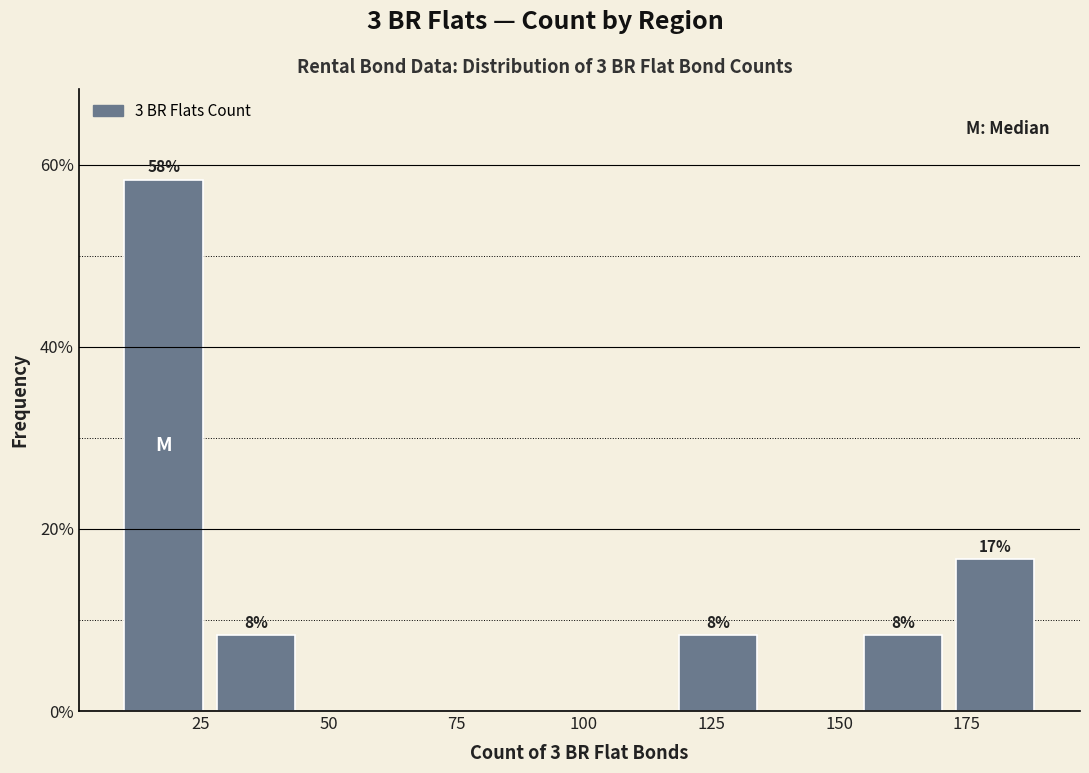

Read against the x-axis, roughly where is the centre of the tallest bar?

20